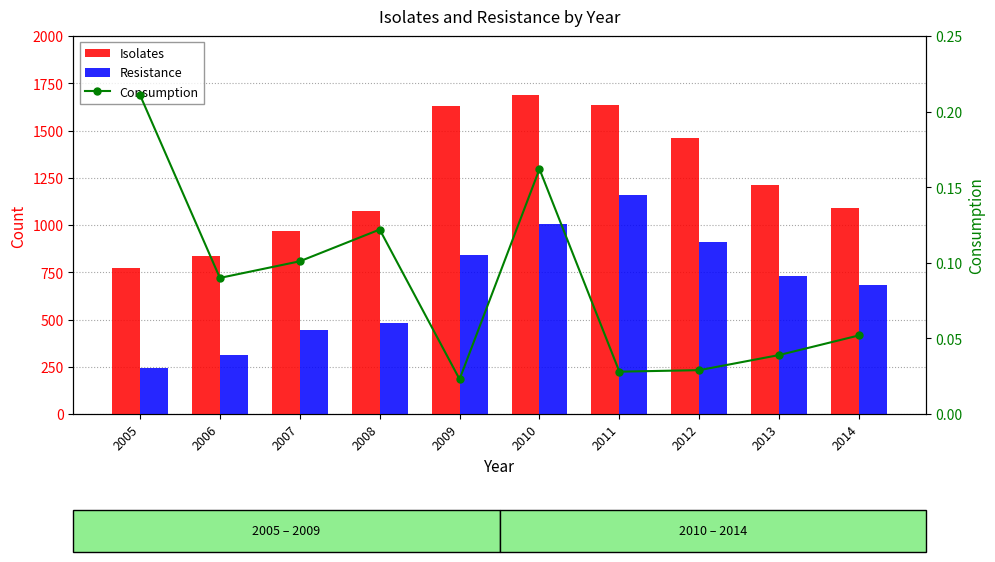

At which label is Isolates closest to 1230?

2013